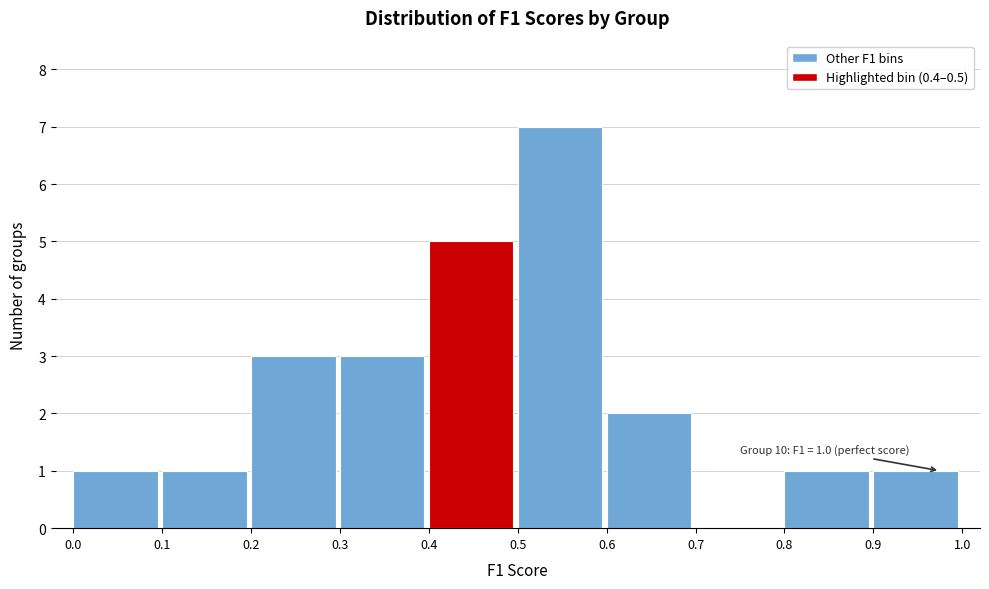

Over which range of the x-axis is the bar tallest?

0.5 to 0.6